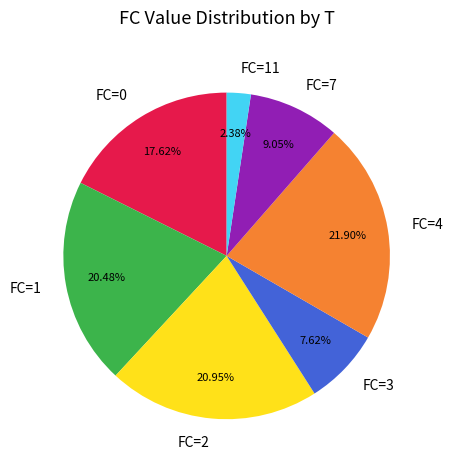

Which slice is the largest?

FC=4